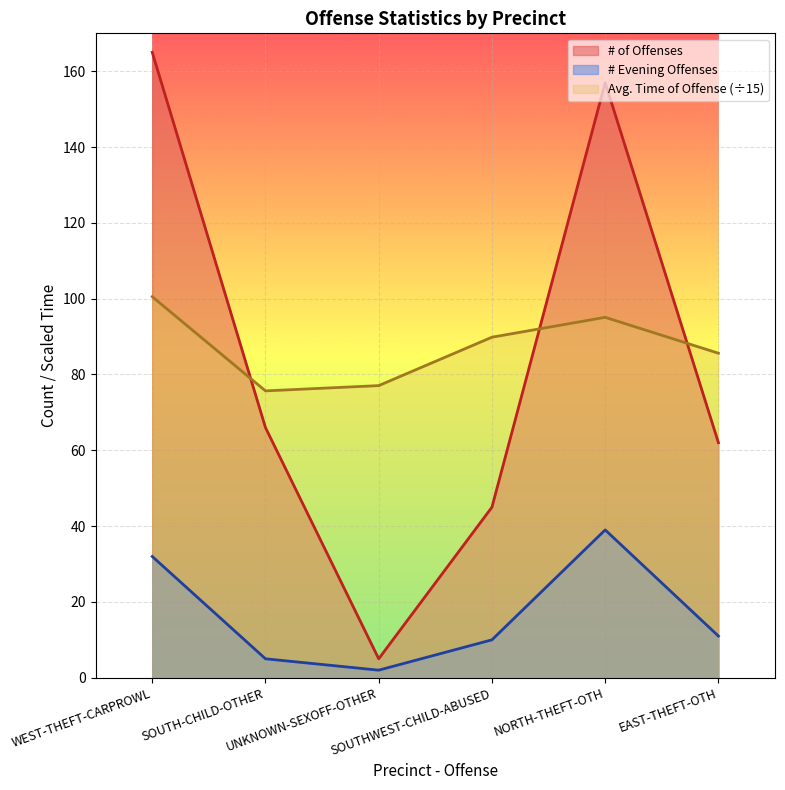

List the series in order of their peak value, lowest first.

# Evening Offenses, Avg. Time of Offense (÷15), # of Offenses